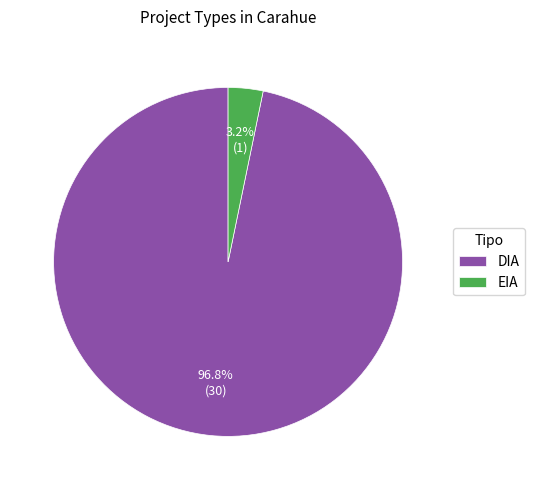

What portion of the pie excludes EIA?

96.8%